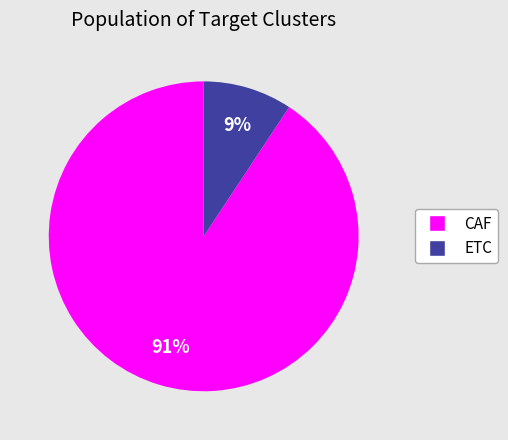

How many slices are in this pie chart?

2